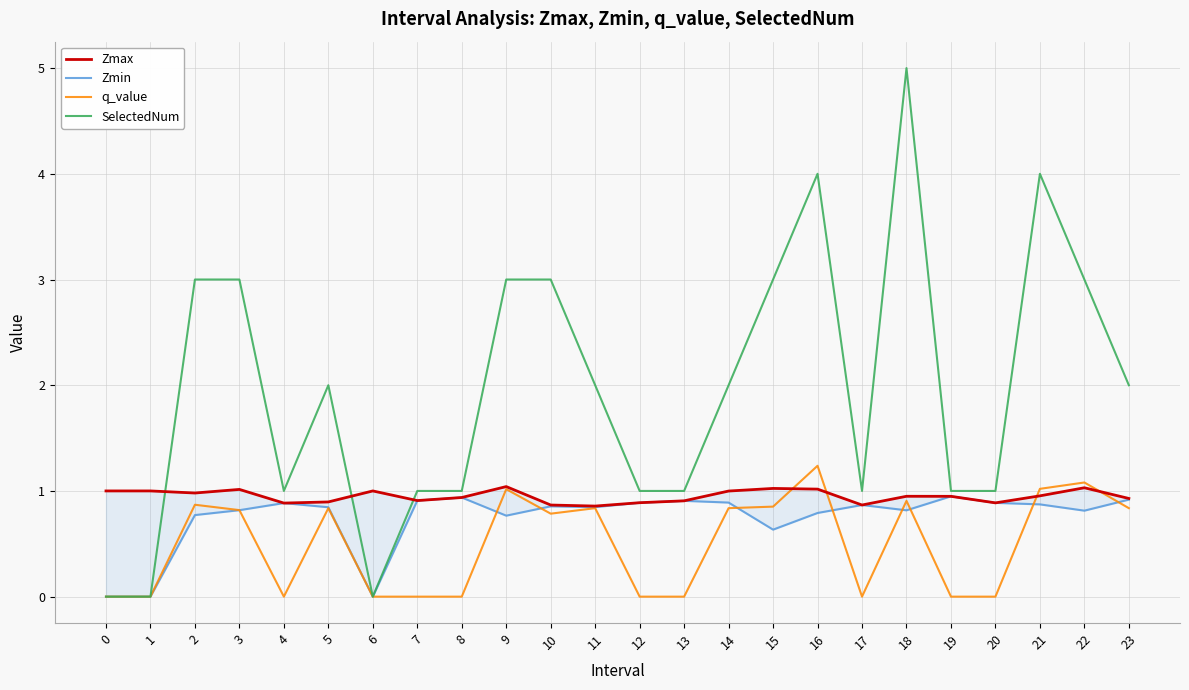

Reading left to right, list all the values displayed in this chart.

Zmax: 1.0	1.0	1.0	1.0	0.9	0.9	1.0	0.9	0.9	1.0	0.9	0.9	0.9	0.9	1.0	1.0	1.0	0.9	0.9	0.9	0.9	1.0	1.0	0.9
Zmin: 0.0	0.0	0.8	0.8	0.9	0.8	0.0	0.9	0.9	0.8	0.9	0.8	0.9	0.9	0.9	0.6	0.8	0.9	0.8	0.9	0.9	0.9	0.8	0.9
q_value: 0.0	0.0	0.9	0.8	0.0	0.8	0.0	0.0	0.0	1.0	0.8	0.8	0.0	0.0	0.8	0.9	1.2	0.0	0.9	0.0	0.0	1.0	1.1	0.8
SelectedNum: 0.0	0.0	3.0	3.0	1.0	2.0	0.0	1.0	1.0	3.0	3.0	2.0	1.0	1.0	2.0	3.0	4.0	1.0	5.0	1.0	1.0	4.0	3.0	2.0